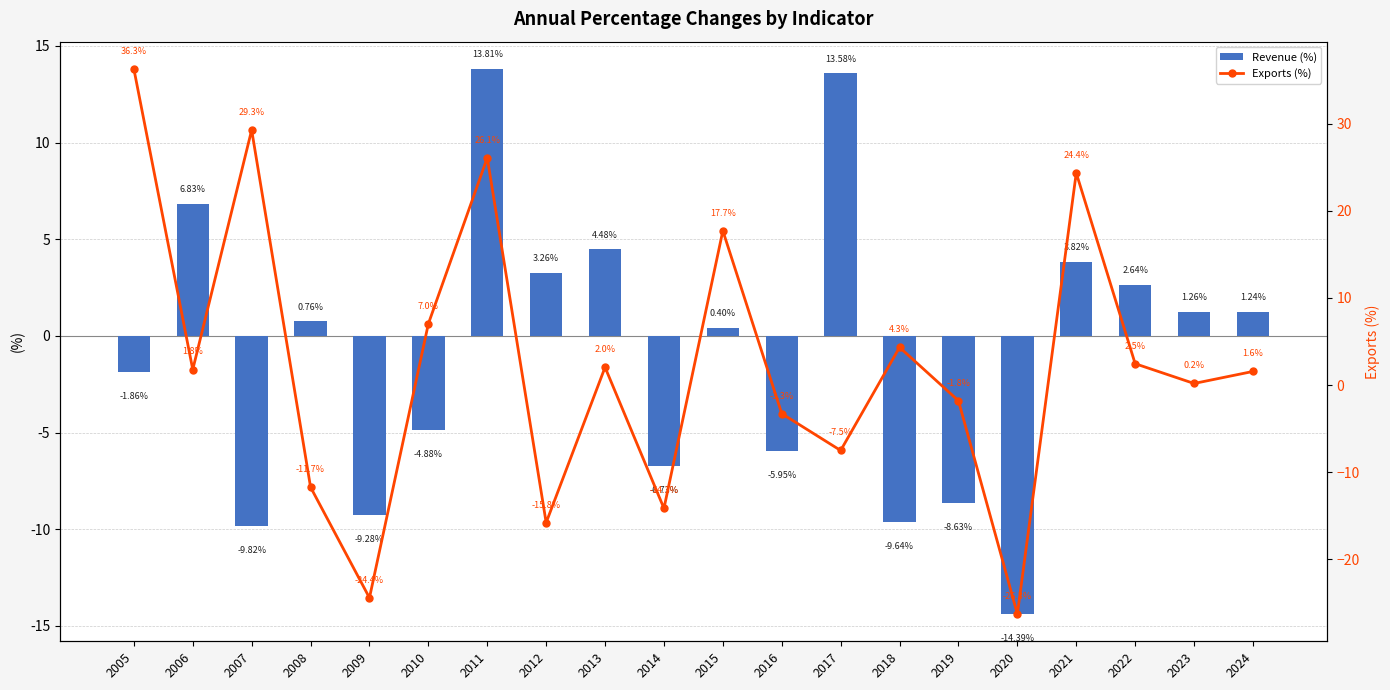

Which series has the largest range (max minus min)?

Exports (%)